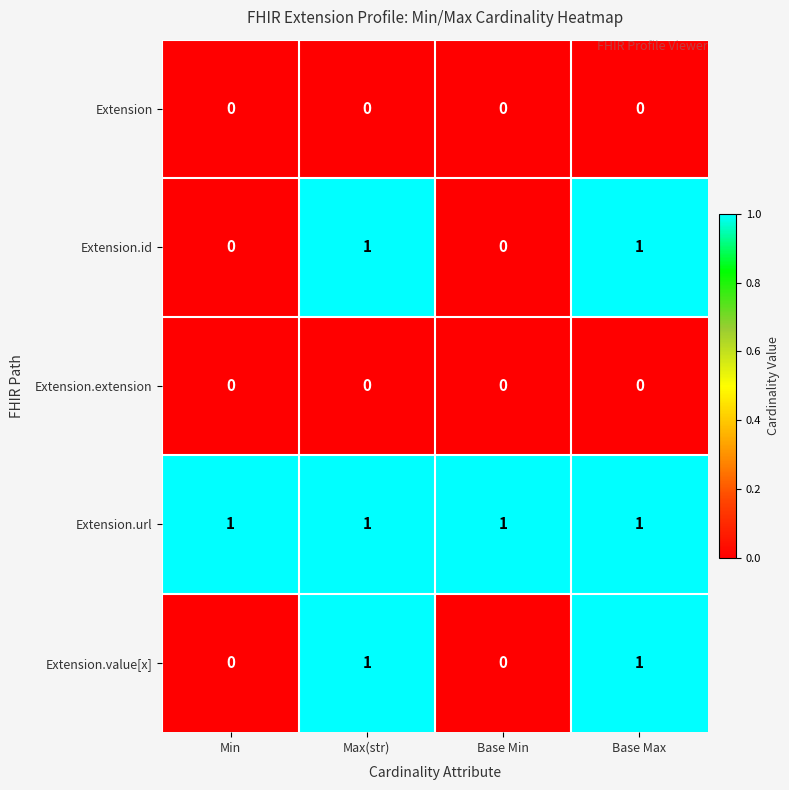

Reading right to left, transcribe all the data shown in this chart.

Extension: 0	0	0	0
Extension.id: 1	0	1	0
Extension.extension: 0	0	0	0
Extension.url: 1	1	1	1
Extension.value[x]: 1	0	1	0